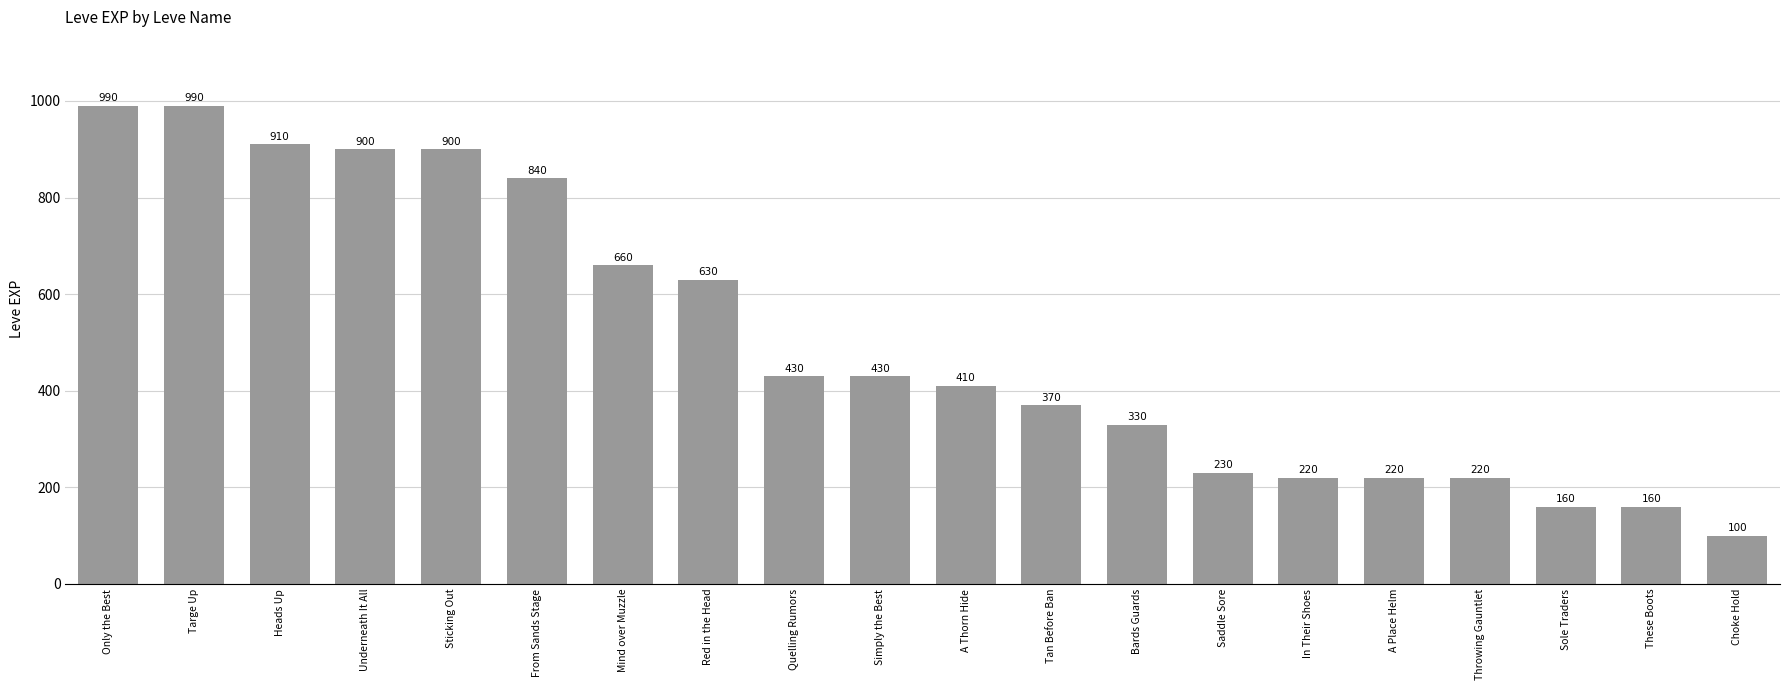

Count the number of categories in the chart.

20